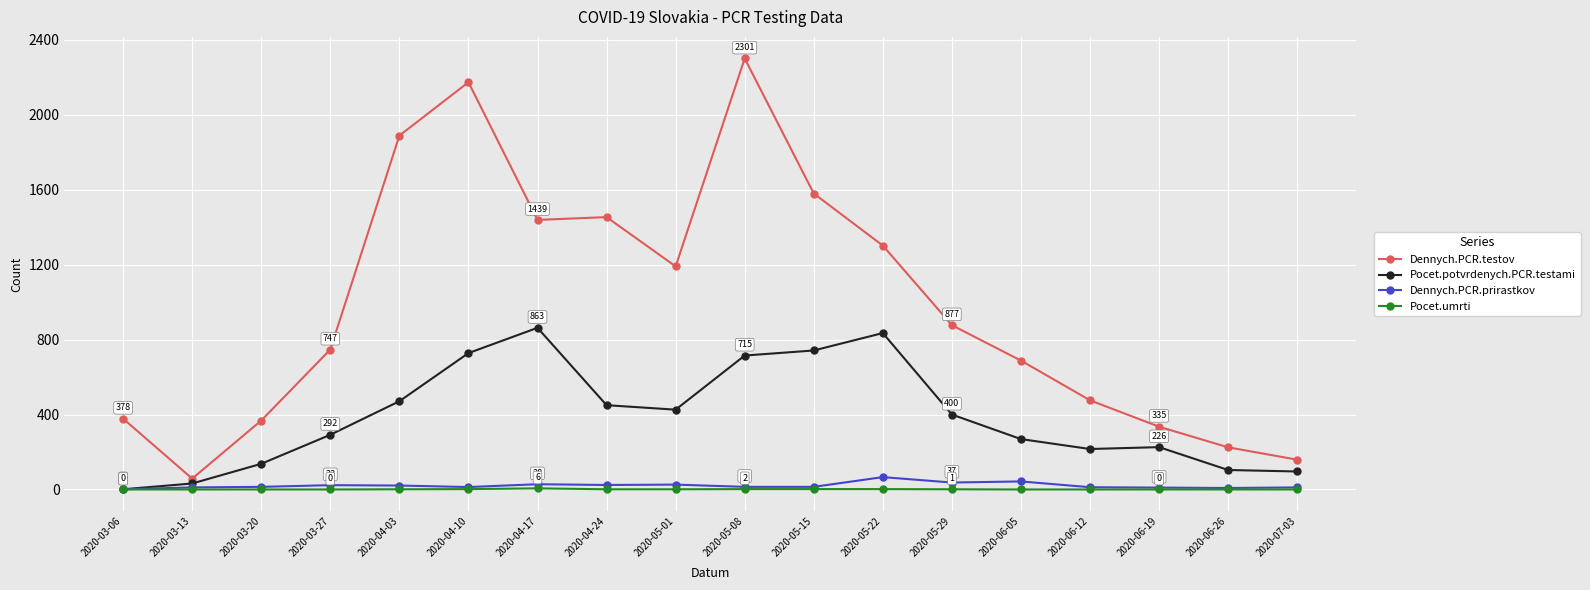

What is the total value across all series at 2020-06-26?

337